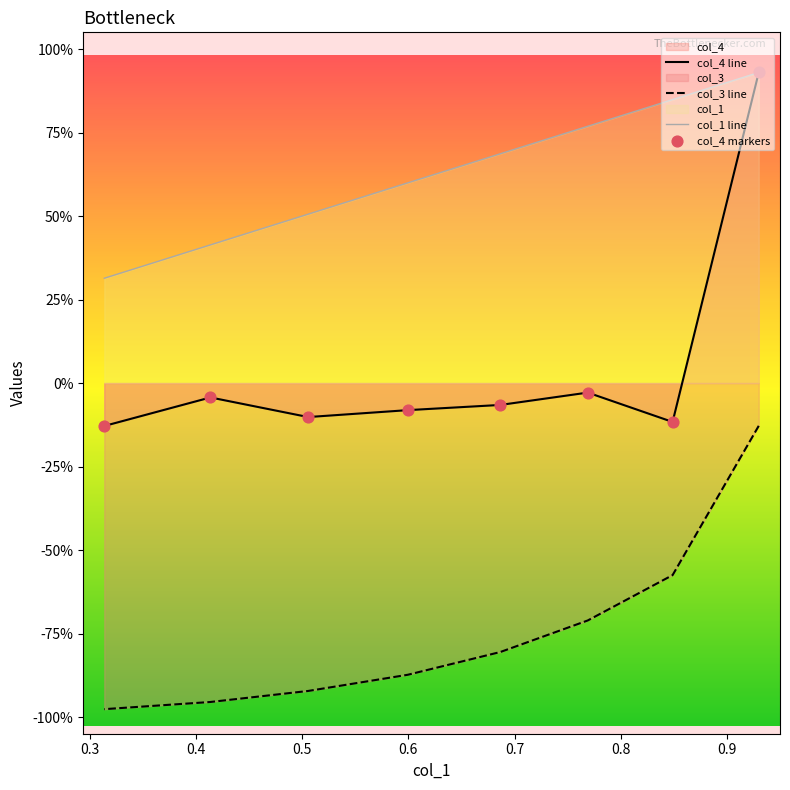

Is the value of col_4 markers at 0.5 greater than the value of col_1 line at 0.5?

No